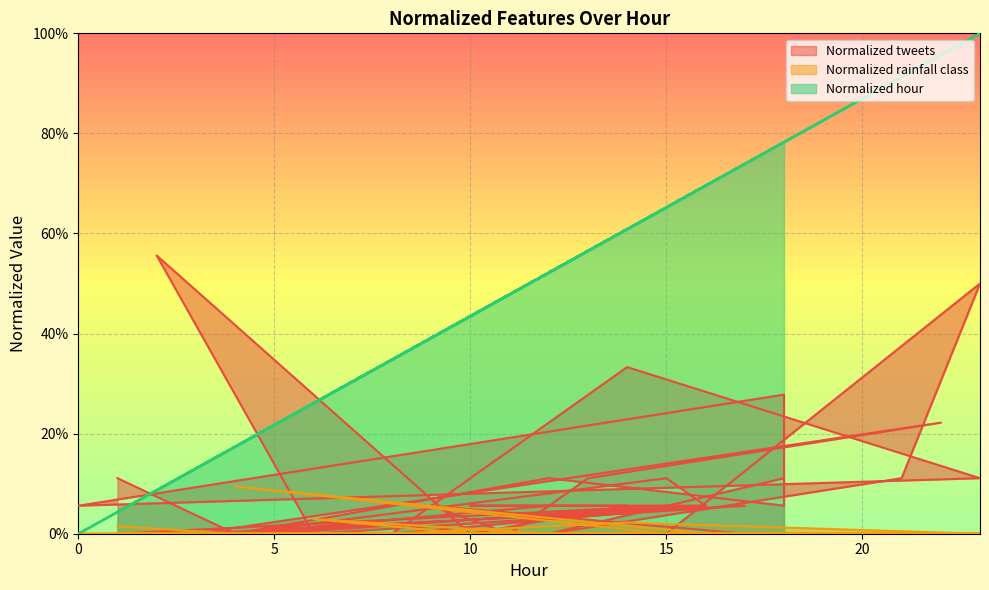

Is it true that Normalized rainfall class equals 0.0 at 4?

True